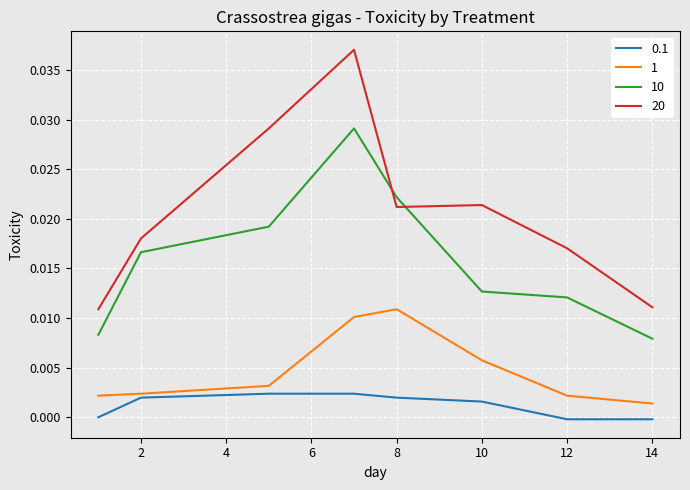

List the series in order of their peak value, lowest first.

0.1, 1, 10, 20